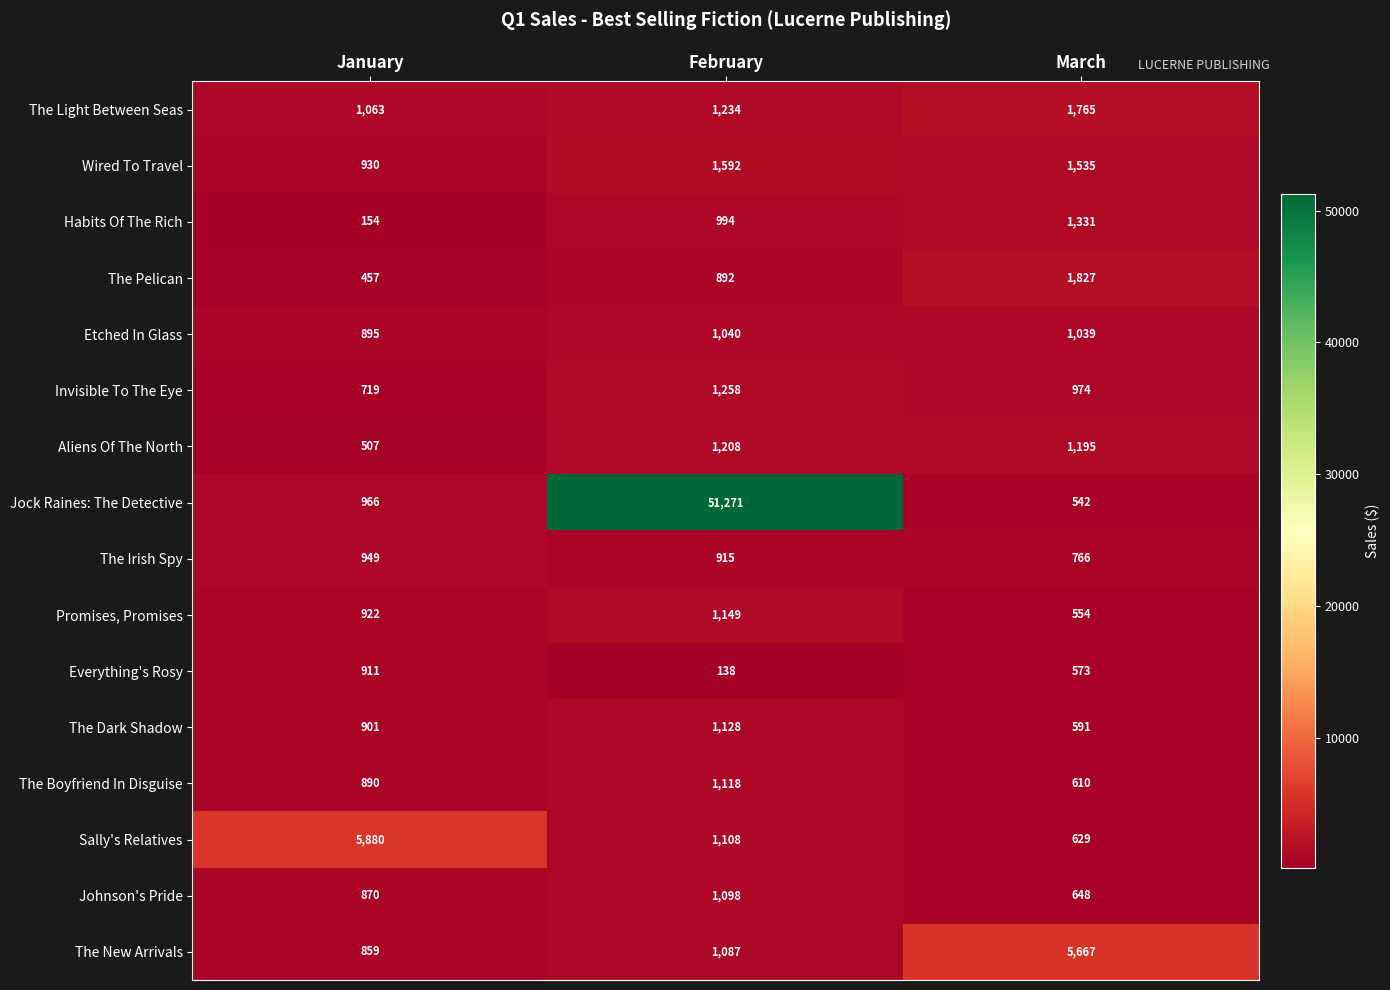

What is the minimum value shown in the chart?

138